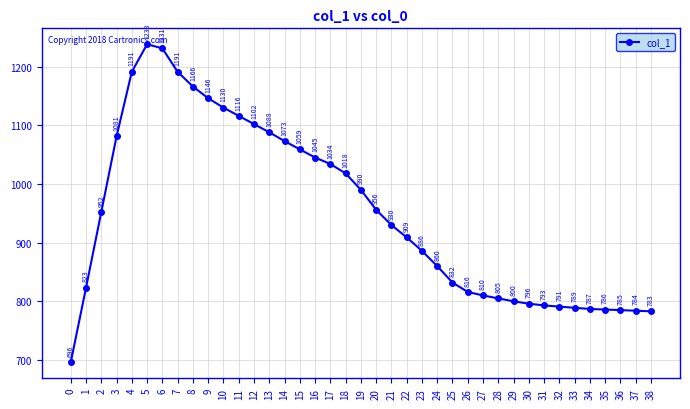

How many points are higher than both their immediate neighbors (excluding endpoints)?

1